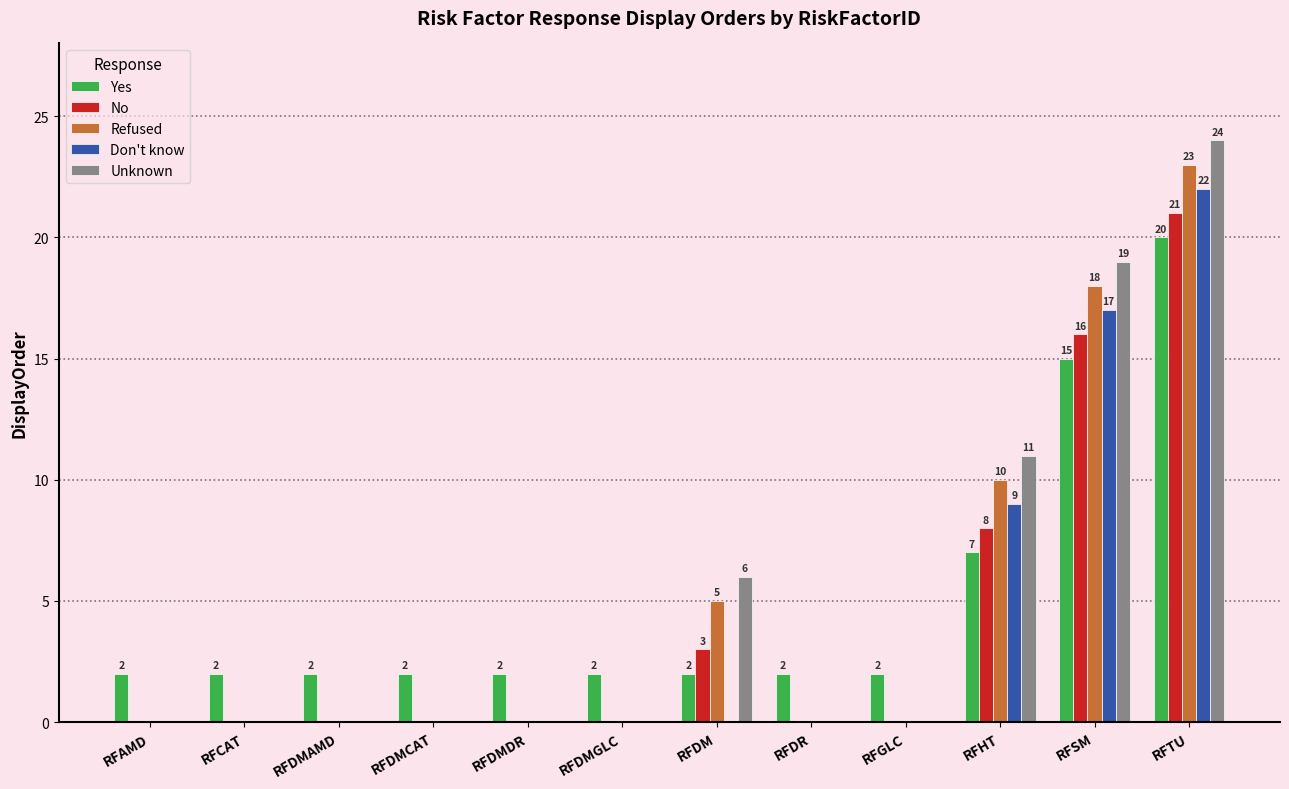

How many Don't know values are between 0 and 9?

10